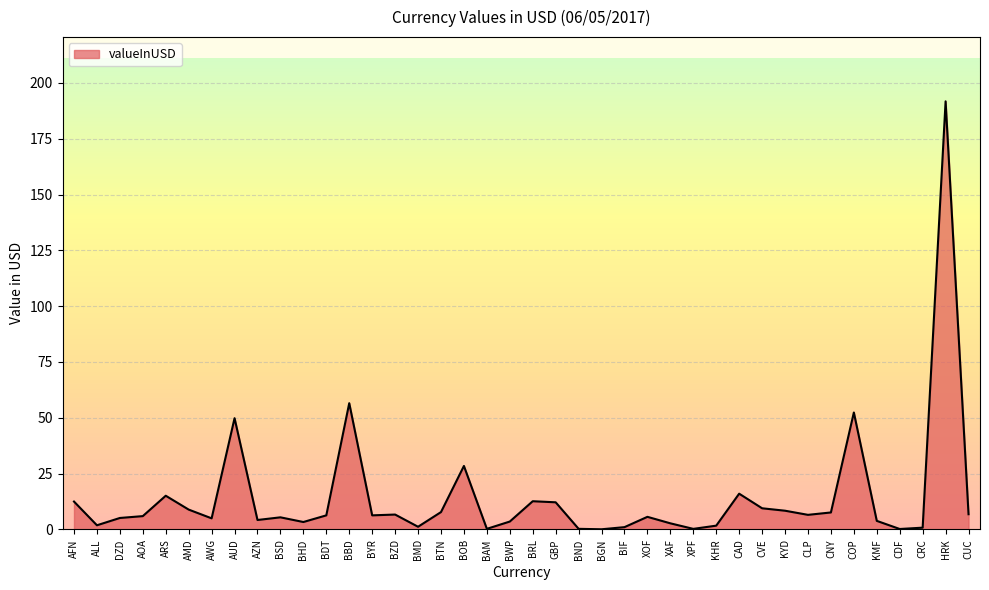

What is the difference between the maximum and minimum values?

191.6